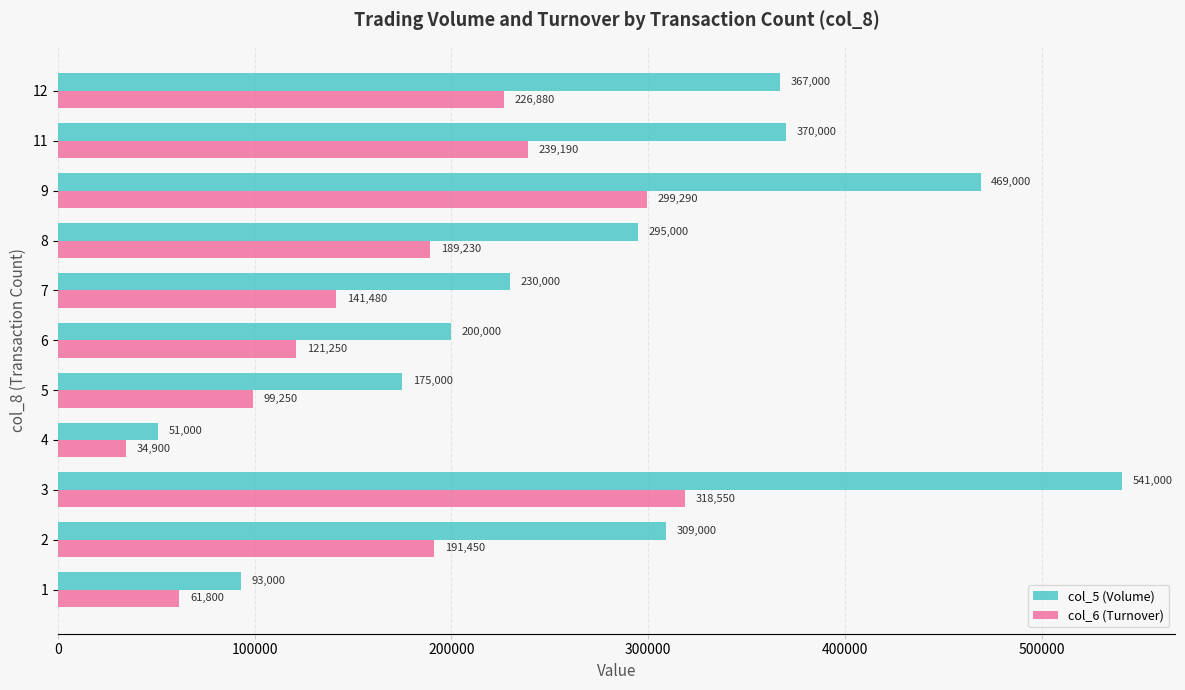

Where is col_6 (Turnover) nearest to the value 176725?

8